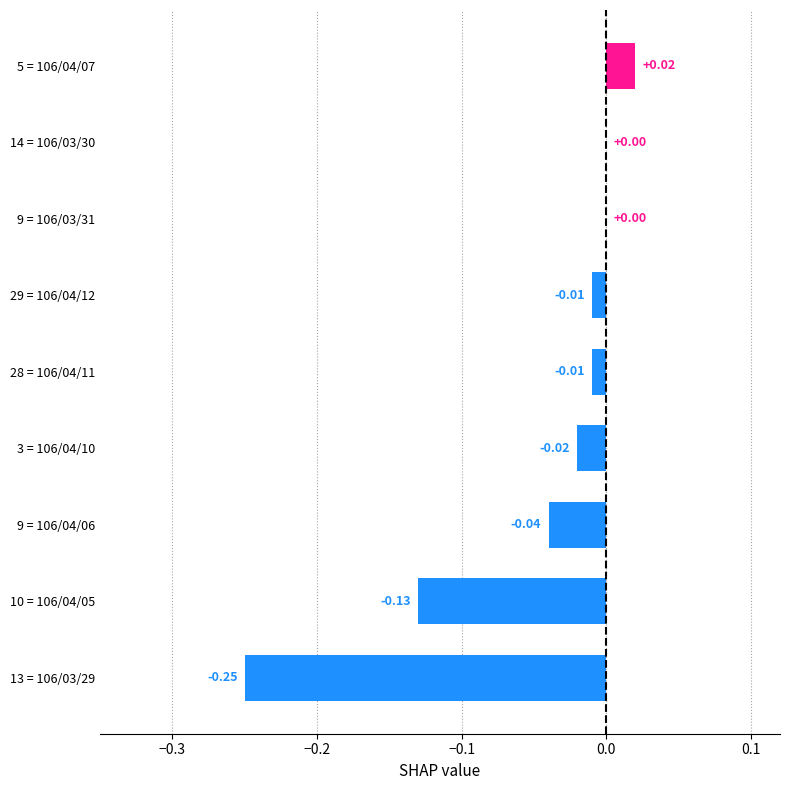

Which has a higher value, 3 = 106/04/10 or 9 = 106/03/31?

9 = 106/03/31